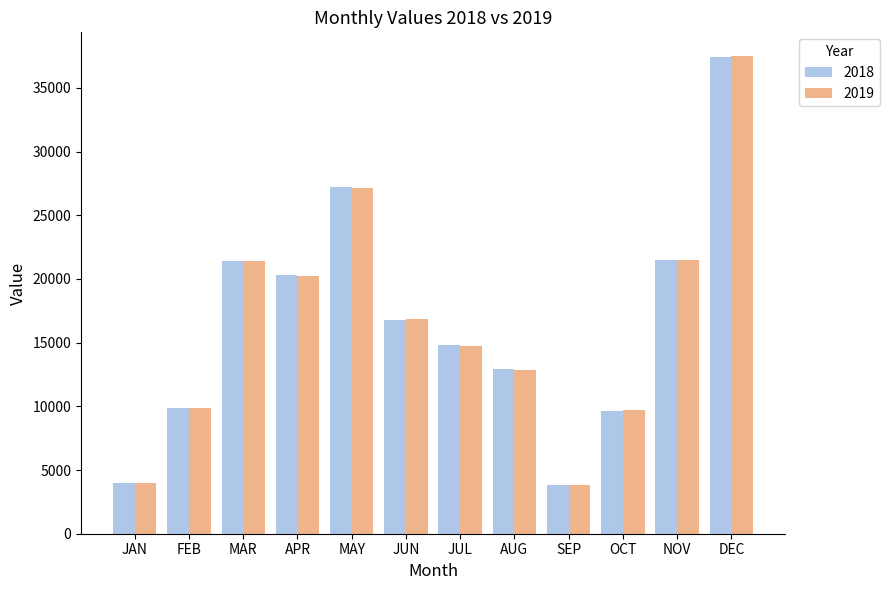

Which series changed the most between JUN and OCT?

2019